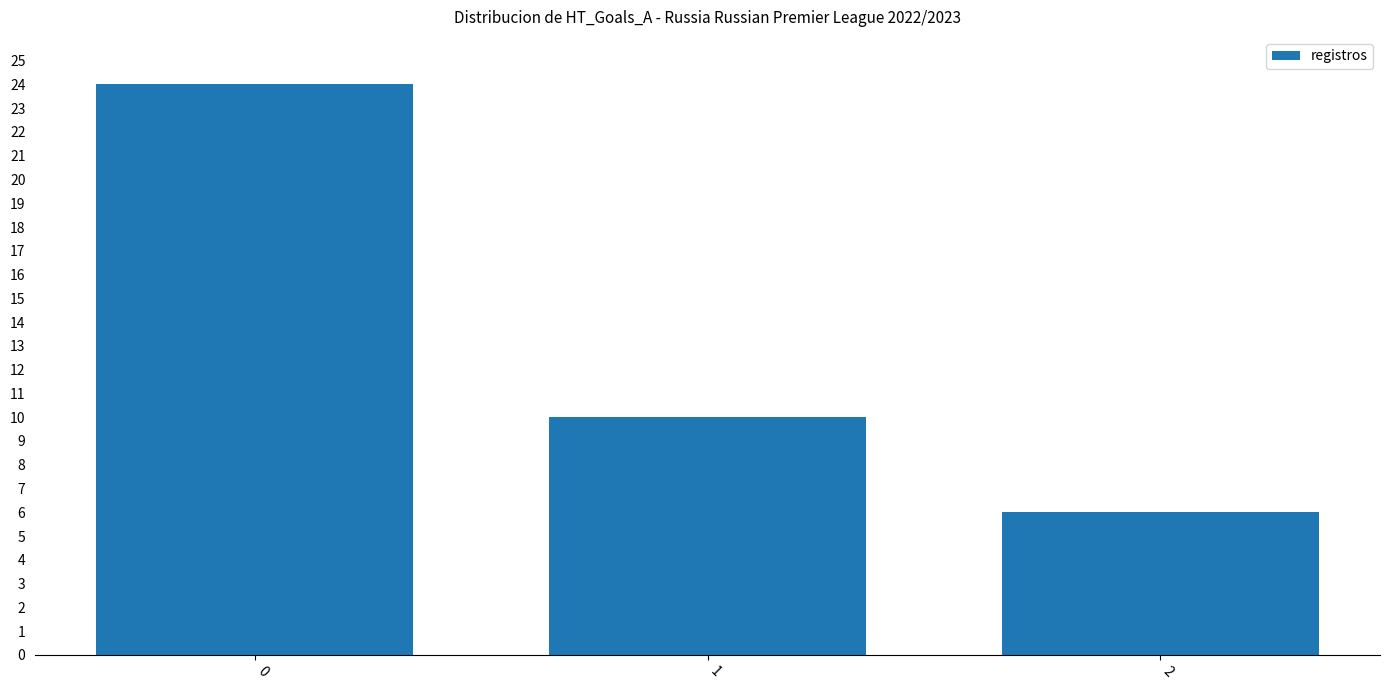

Rank the categories by value from highest to lowest.

0, 1, 2